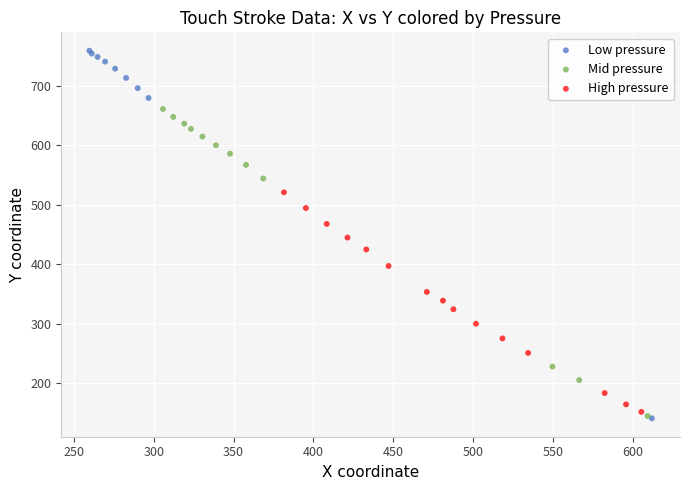

Which series has the largest Y range (max minus min)?

Low pressure